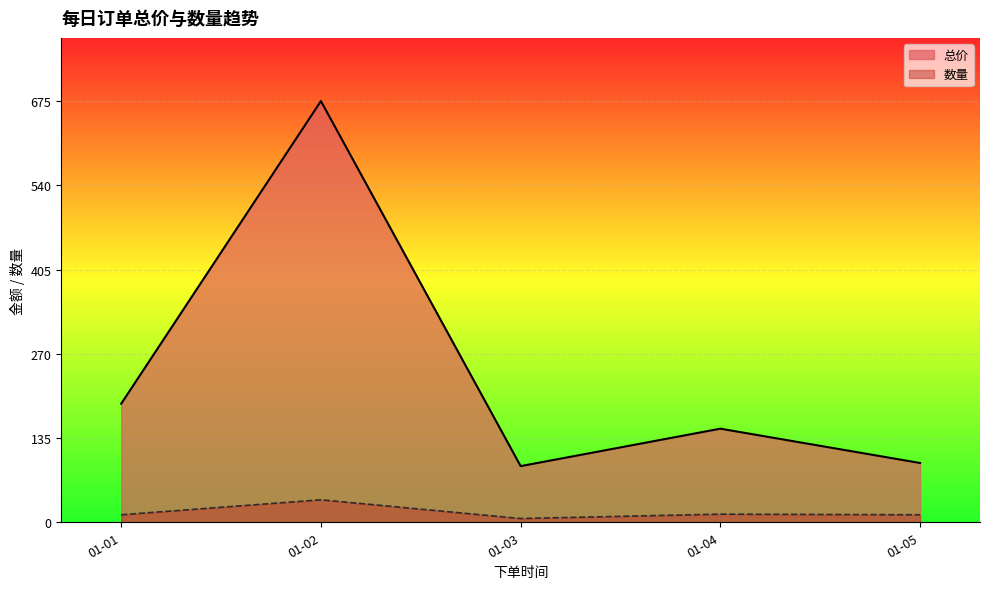

Which series has the largest total across all categories?

总价